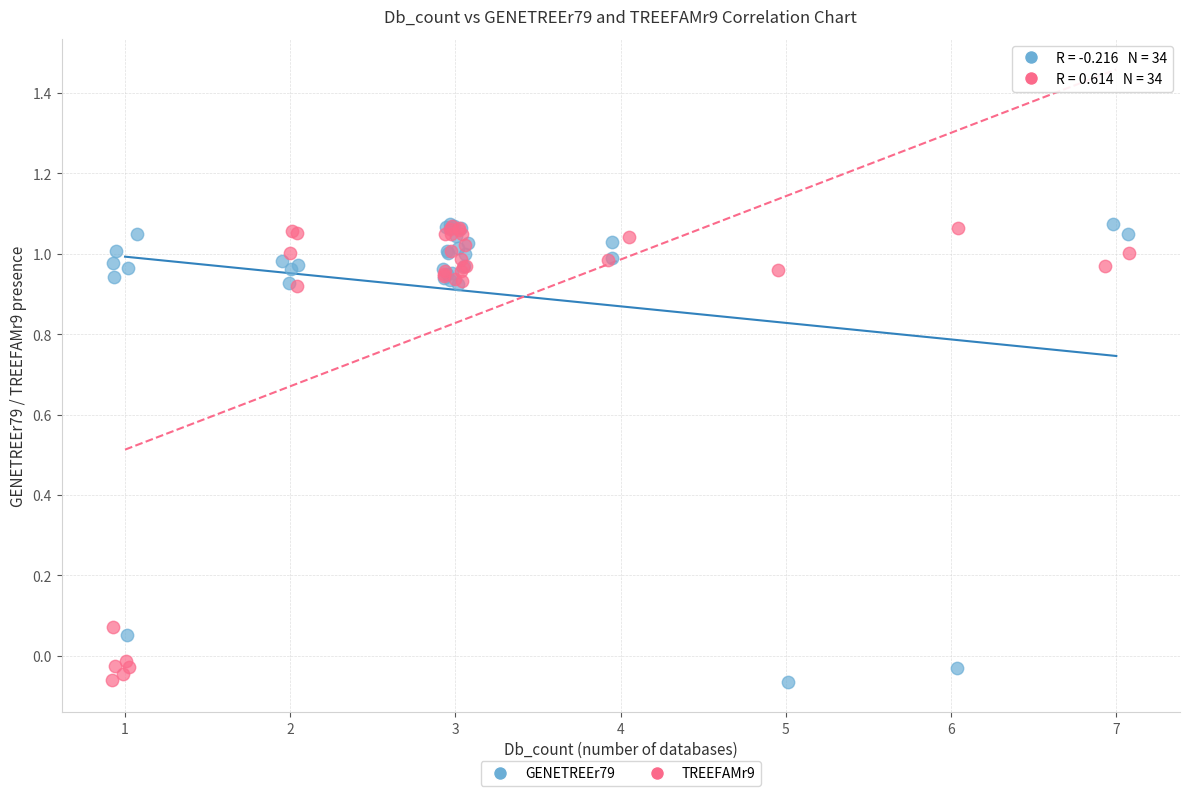

What are all the series names shown in the legend?

GENETREEr79, TREEFAMr9